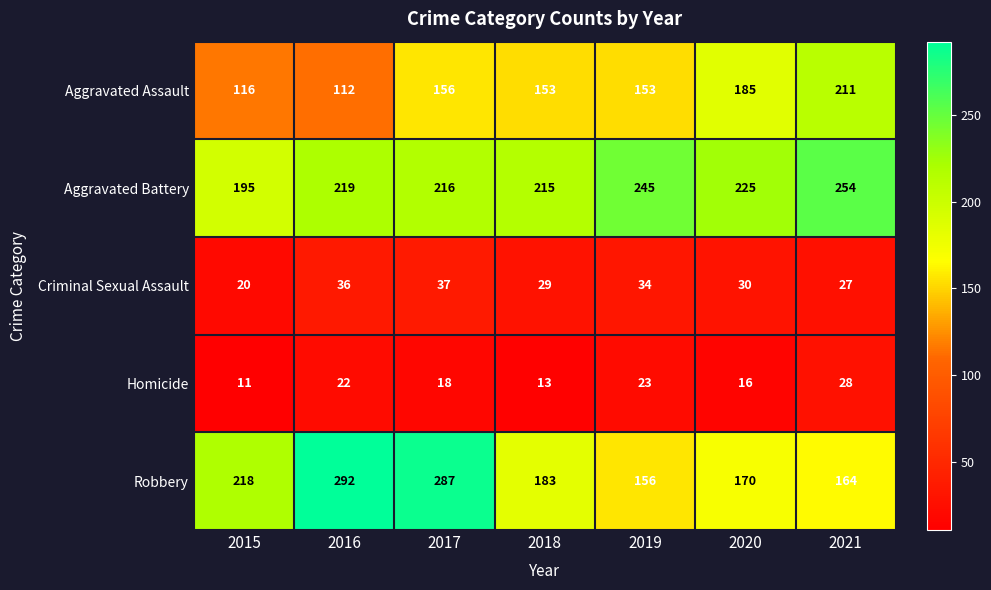

What is the sum of all Homicide values?

131